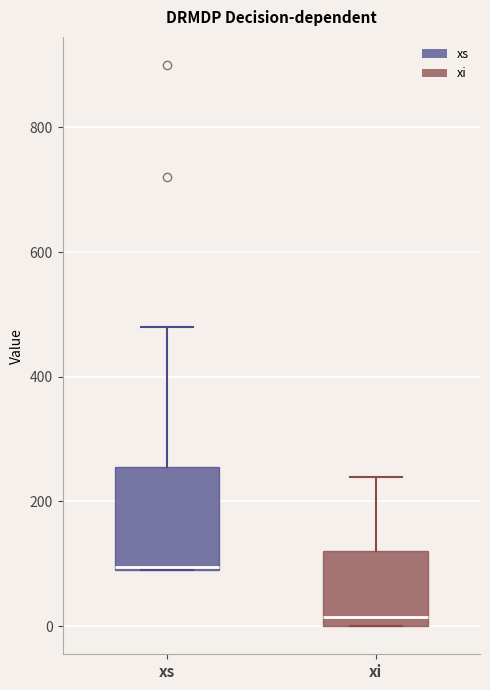

Reading left to right, read every box against the y-axis: the position of its median line, the range the box covers, and the ends of its whiskers. The values are not printed on the chart, so give them approximately, as read against the axis.

xs: median 100, box 100 to 260, whiskers 100 to 480
xi: median 20, box 0 to 120, whiskers 0 to 240